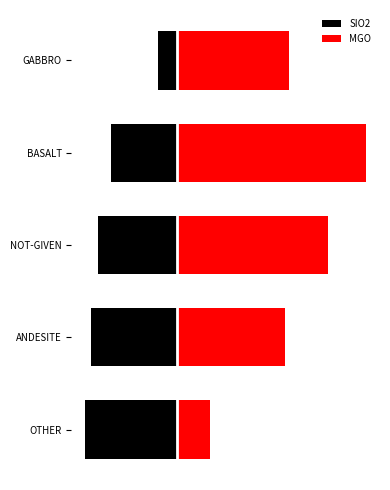

What is the approximate value of SIO2 at OTHER?

-7.0